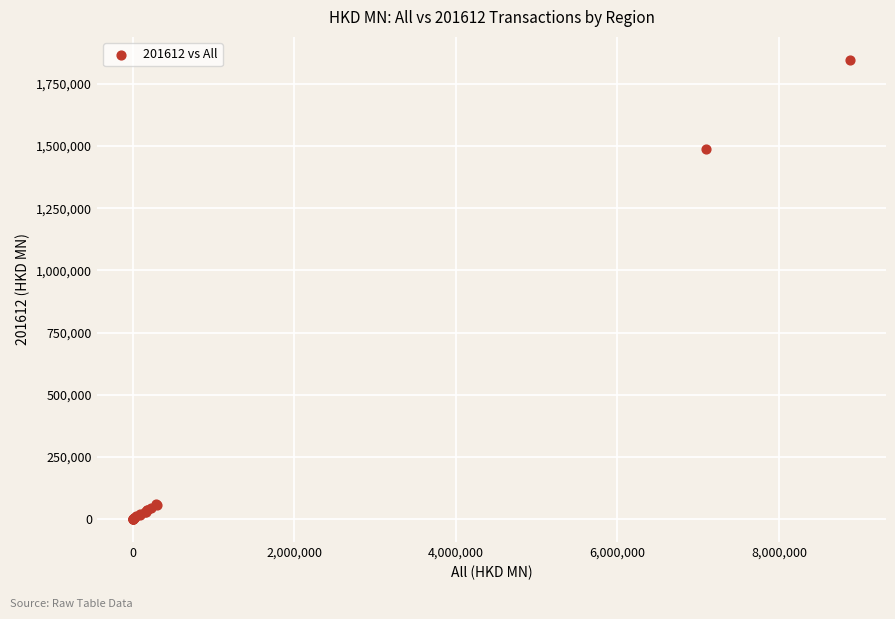

What Y value in the scatter plot is closest to 923548?

1486280.9